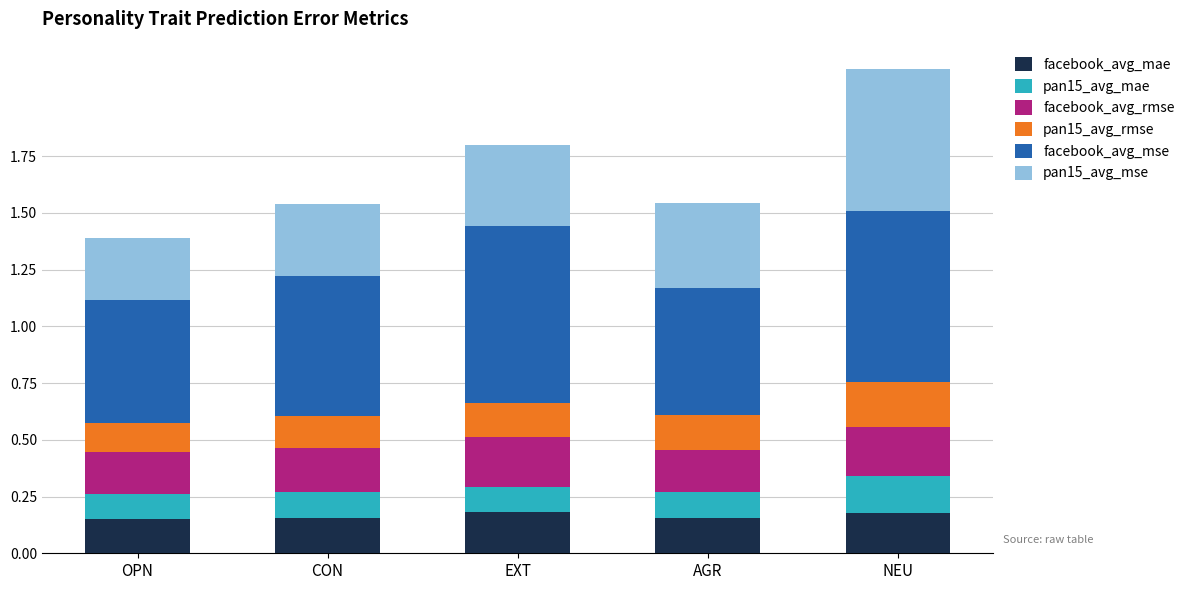

True or false: facebook_avg_mae has a value of 0.1 at NEU.

False